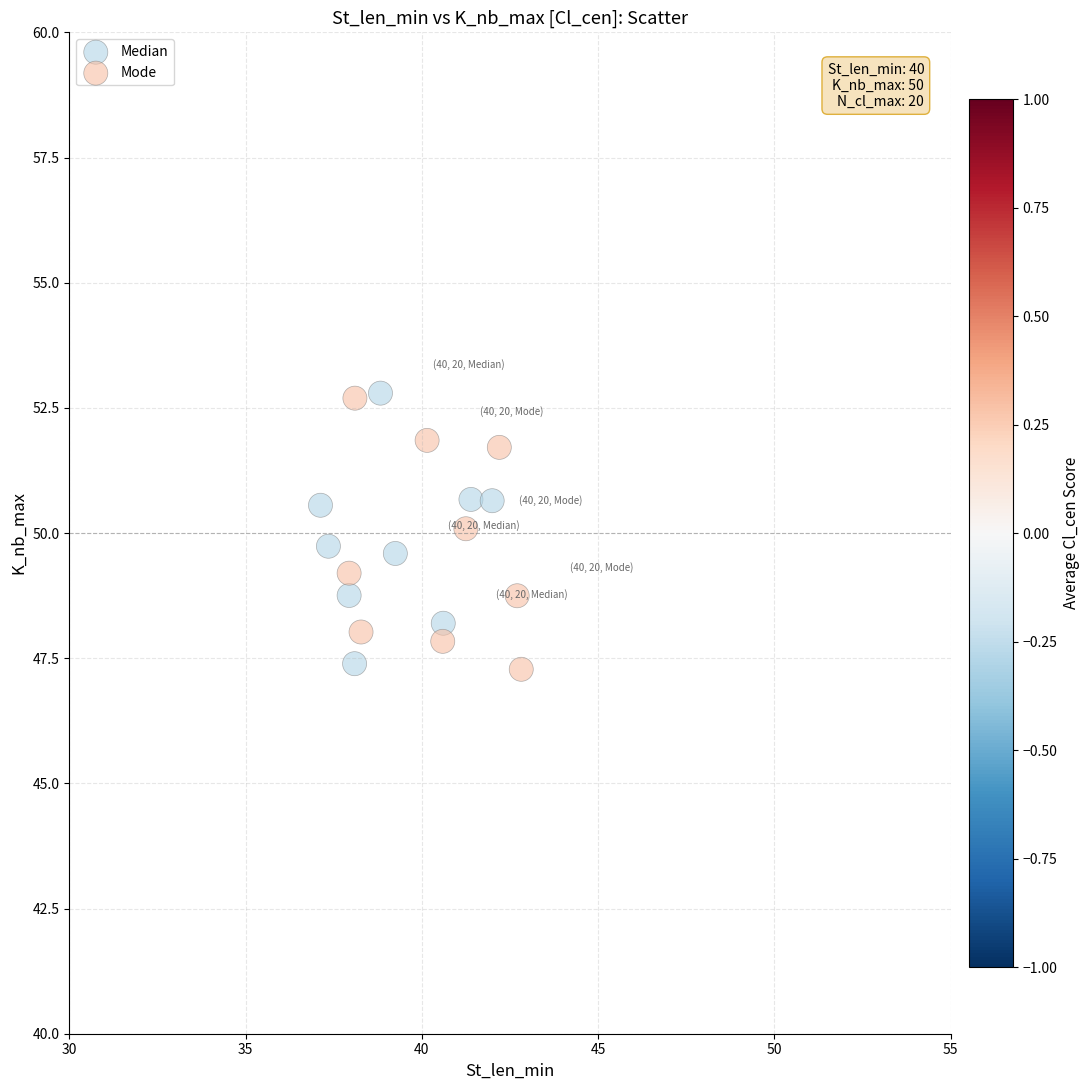

What are all the series names shown in the legend?

Median, Mode